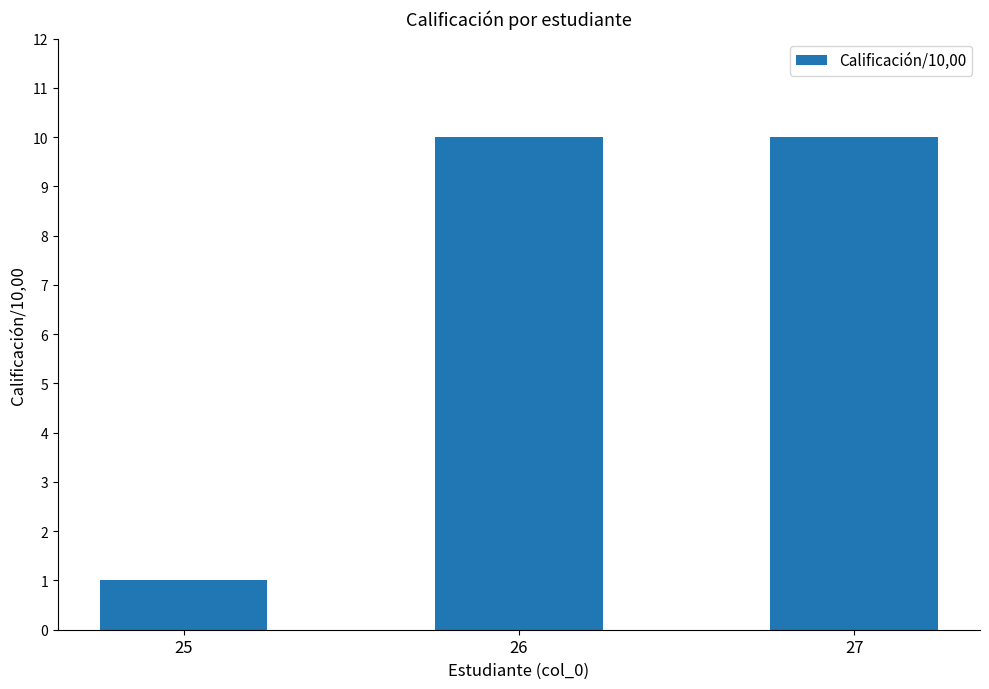

What is the greatest value displayed?

10